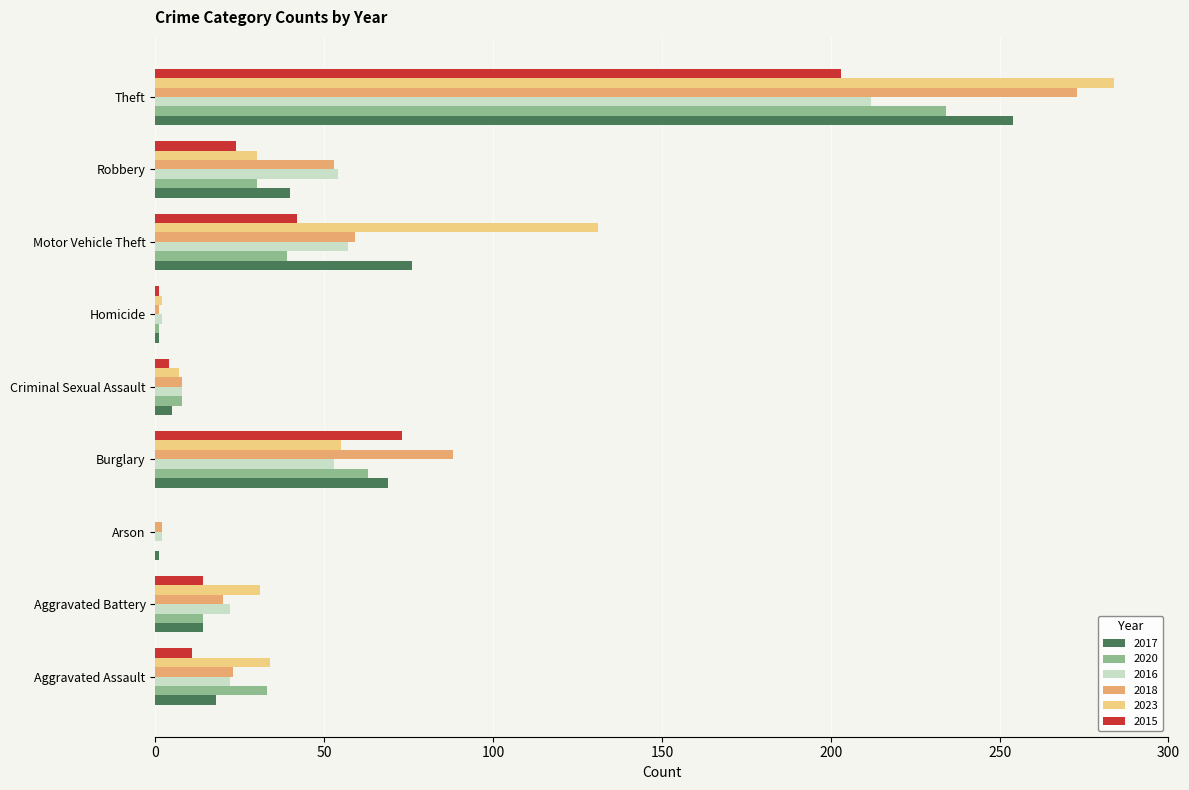

What is the average value of the 2023 series?

64